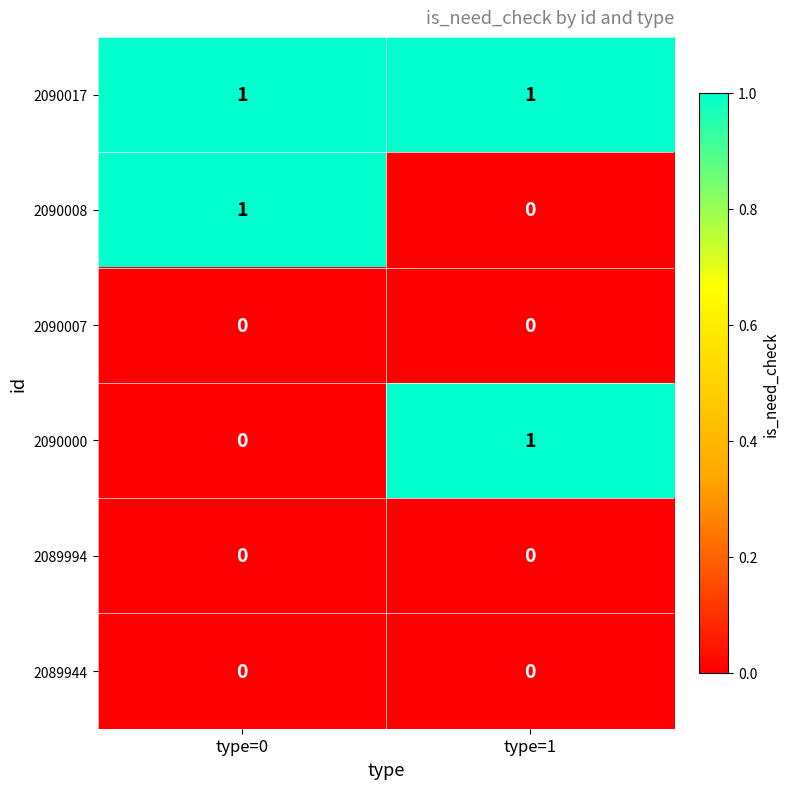

What is the difference between the highest and lowest values at type=1?

1